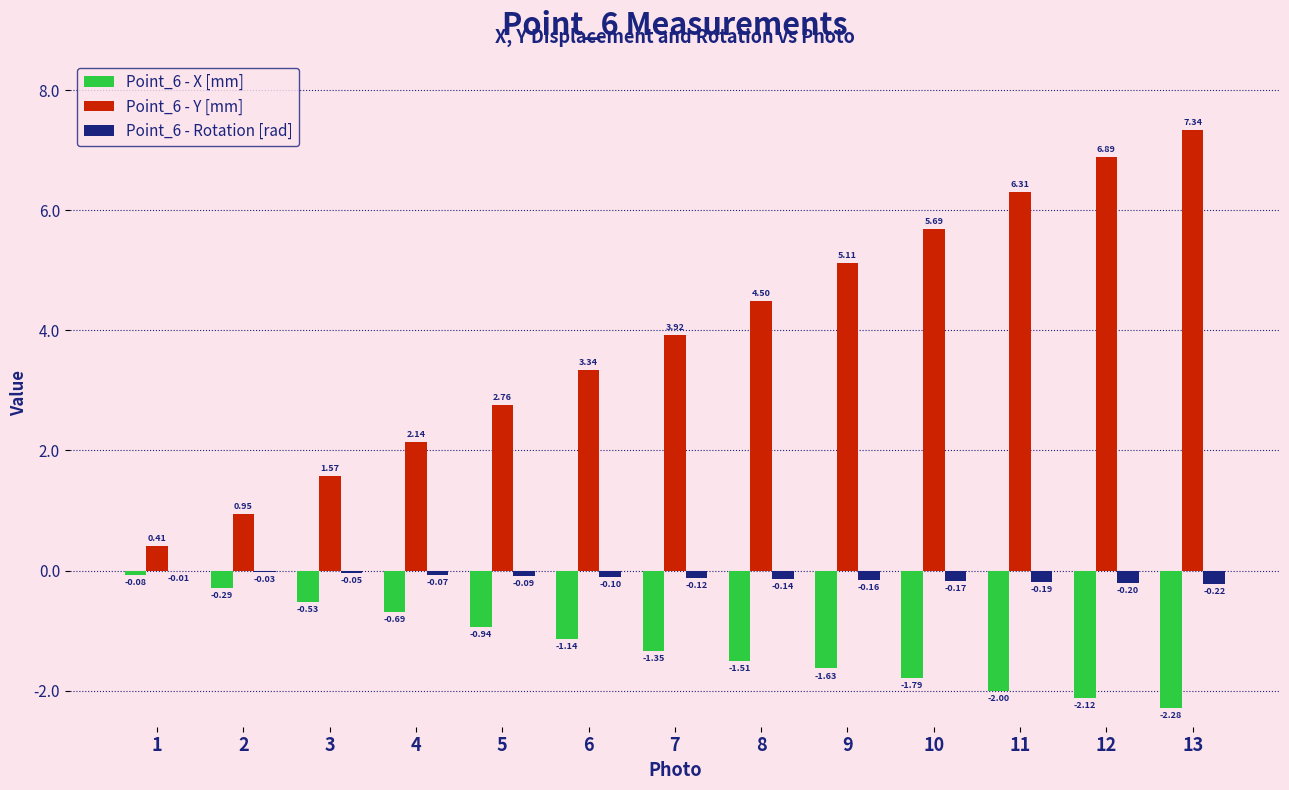

True or false: Point_6 - Y [mm] has a value of 6.3 at 11.

True